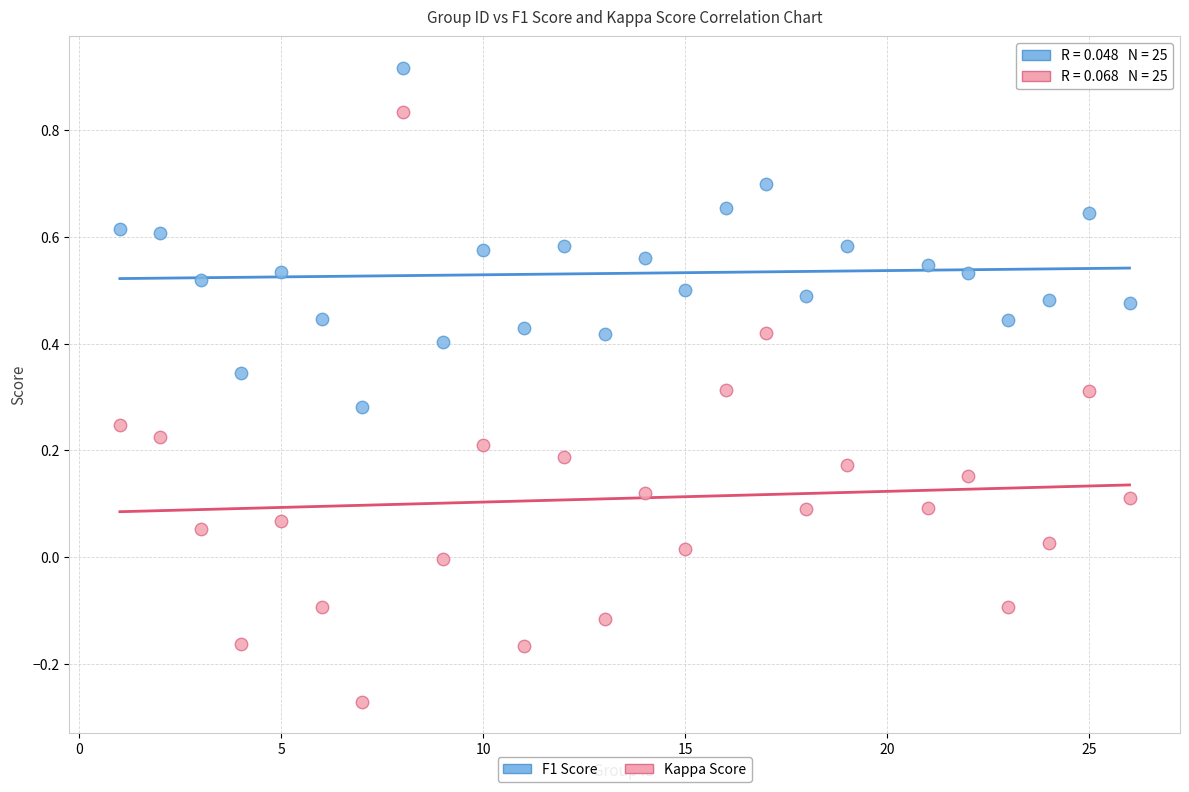

What are all the series names shown in the legend?

F1 Score, Kappa Score